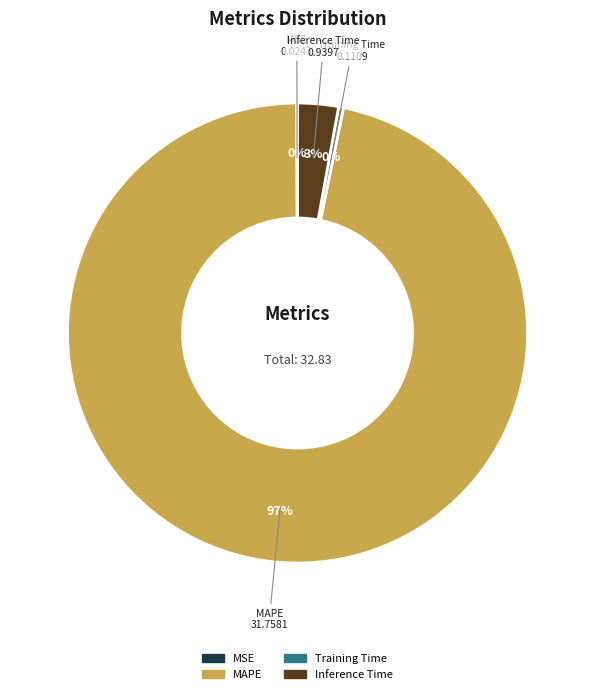

To the nearest percent, what percentage of the pie is Inference Time?

3%